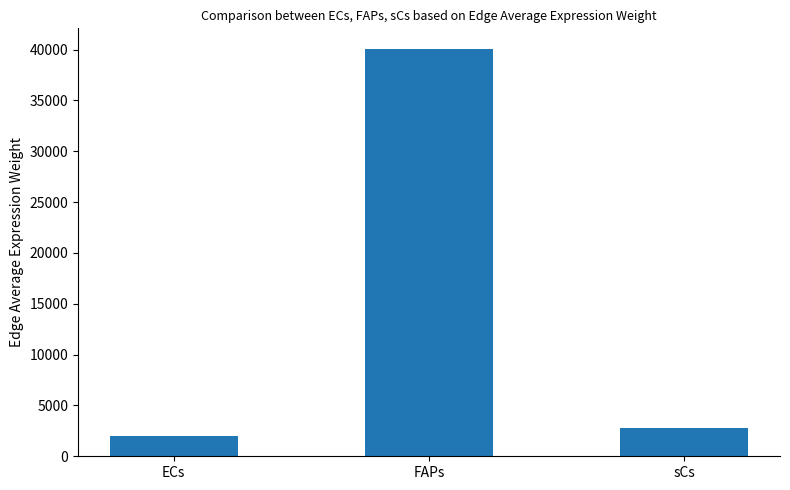

Reading left to right, transcribe all the data shown in this chart.

ECs=2004.5	FAPs=40091.5	sCs=2810.6